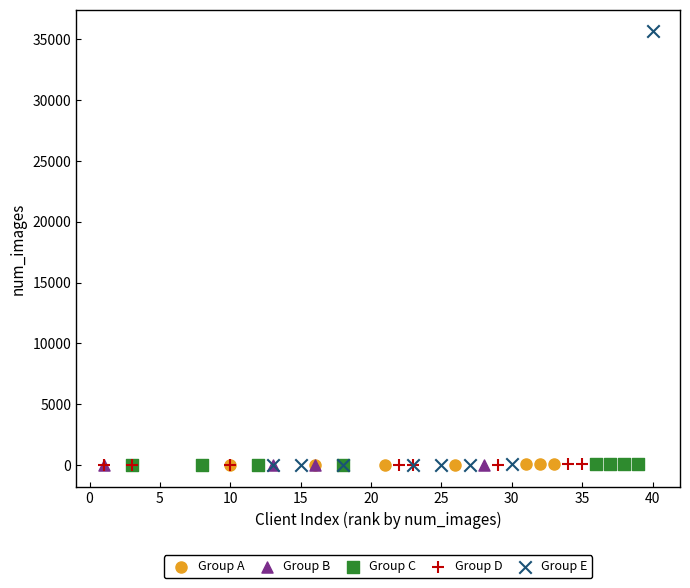

Which series contains the highest Y value?

Group E